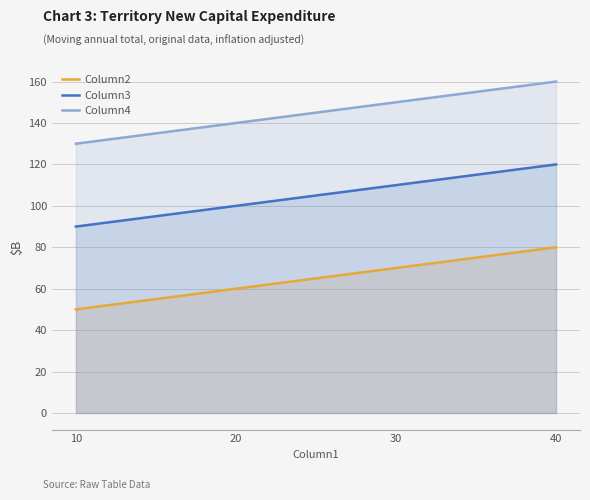

Between 30 and 10, which is larger?

30